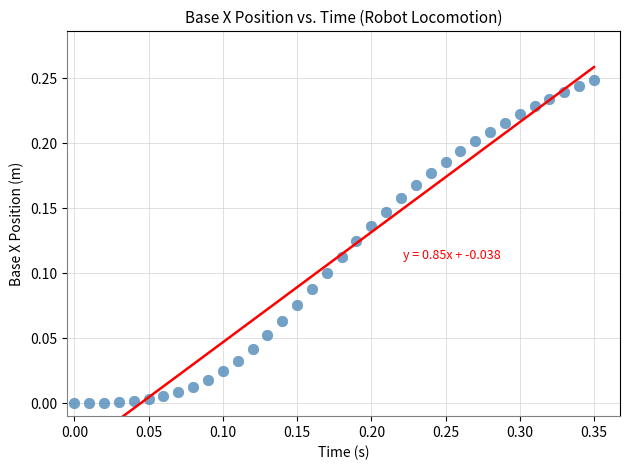

What is the range of X values (max minus min)?

0.3